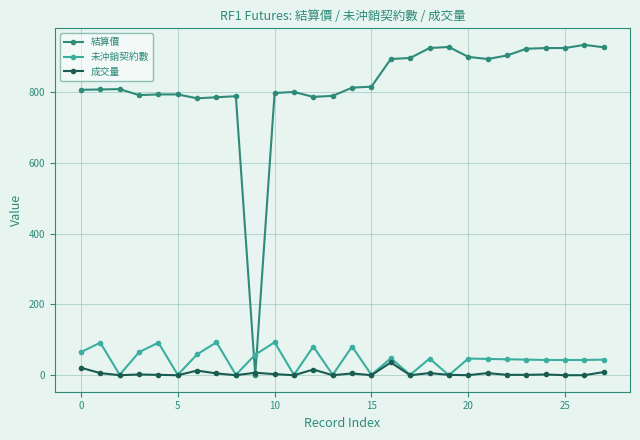

At how many categories does at least one series exceed 114?

27